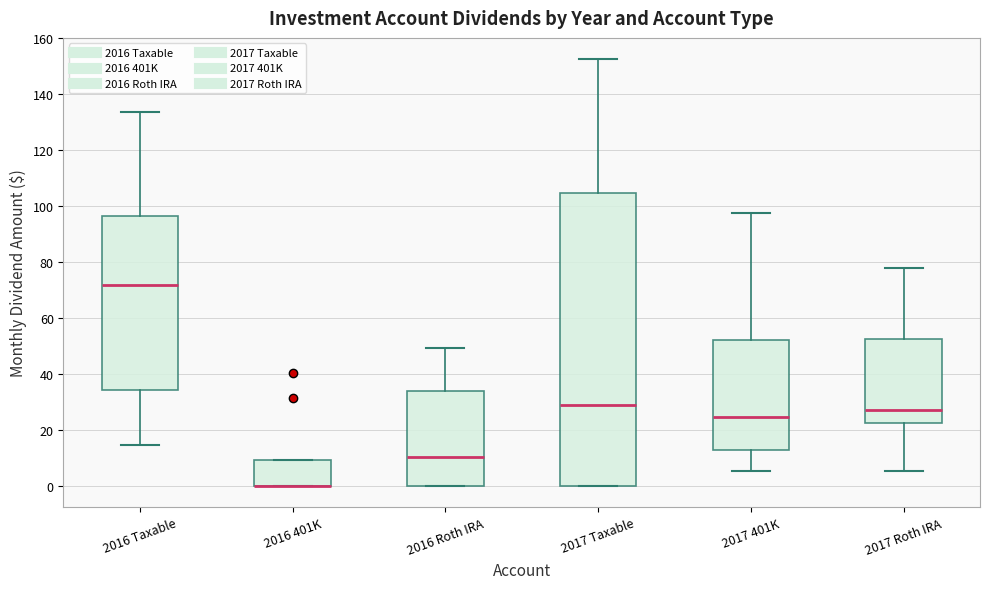

Which box is the tallest, from its lower edge to its upper edge?

2017 Taxable